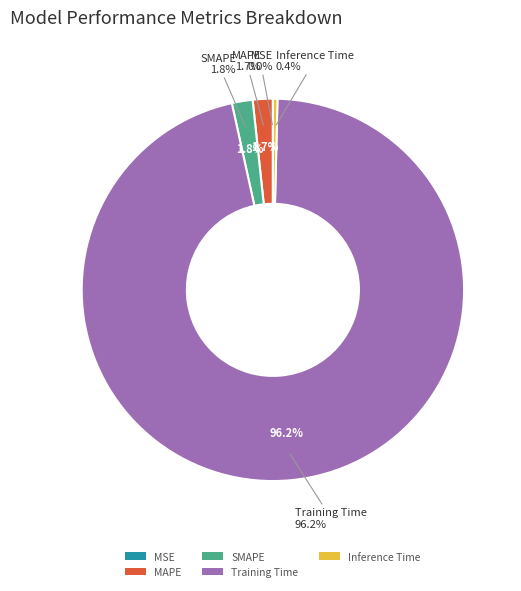

How many segments does this pie chart have?

5